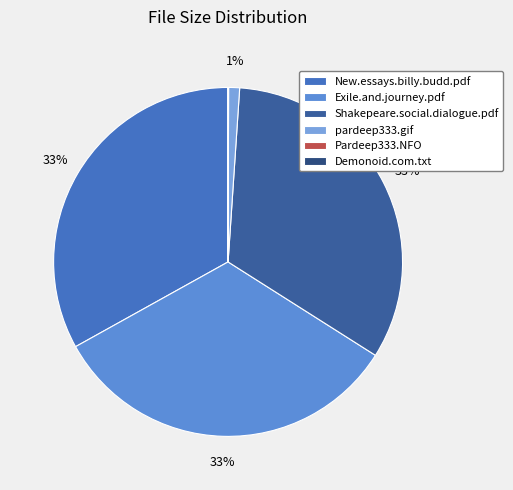

Does Demonoid.com.txt represent more than half of the total?

No